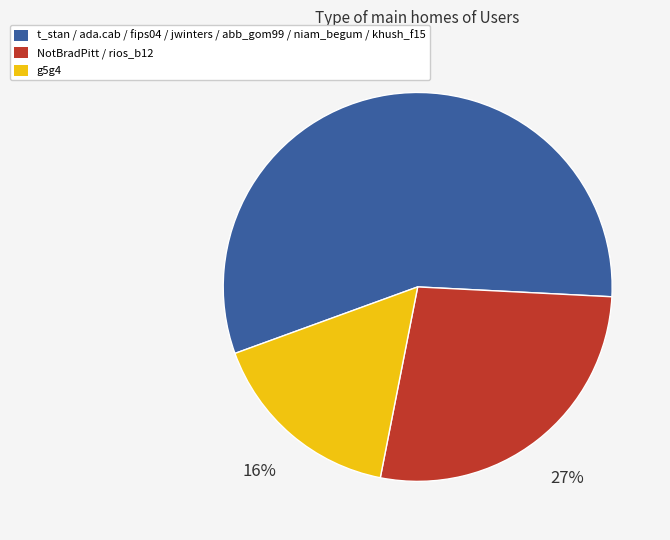

To the nearest percent, what is the average slice percentage?

33%